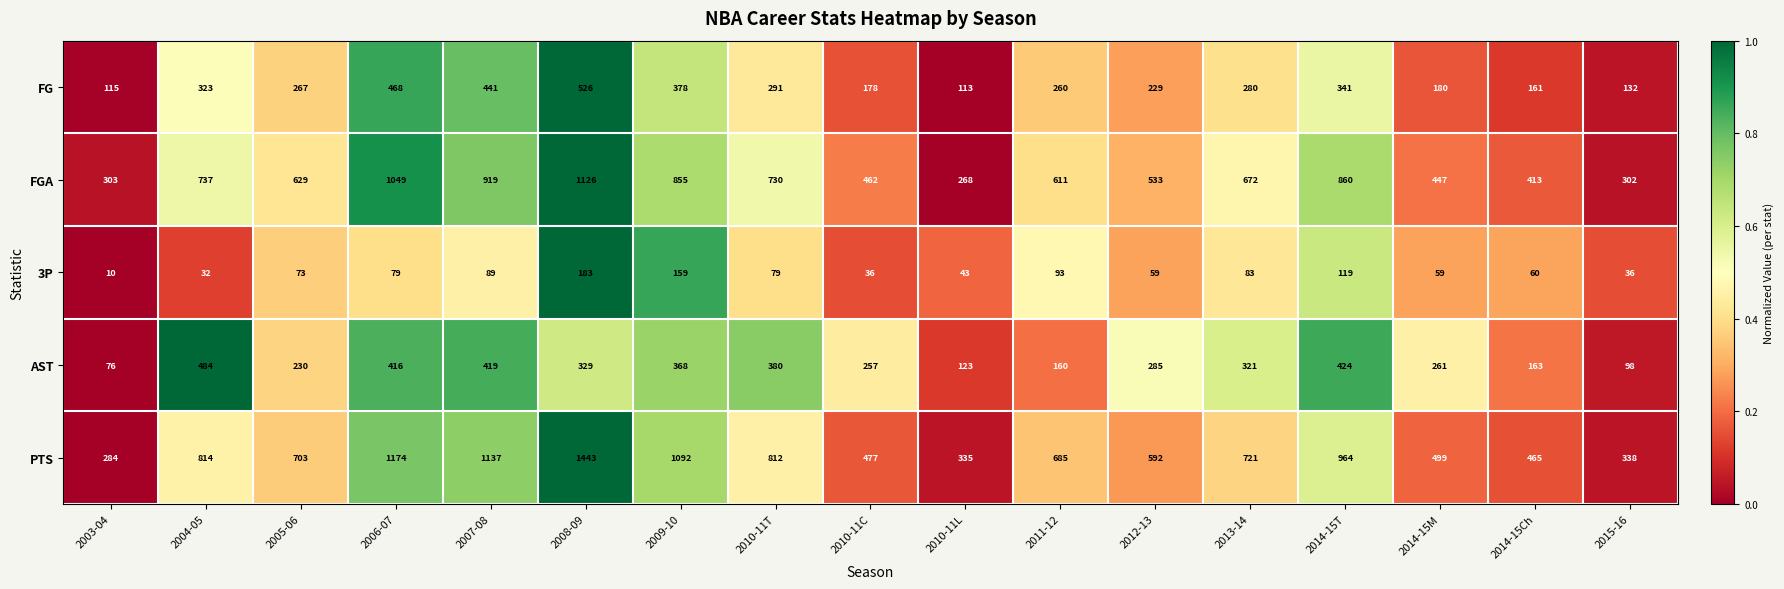

At which category is the sum across all series the highest?

2008-09